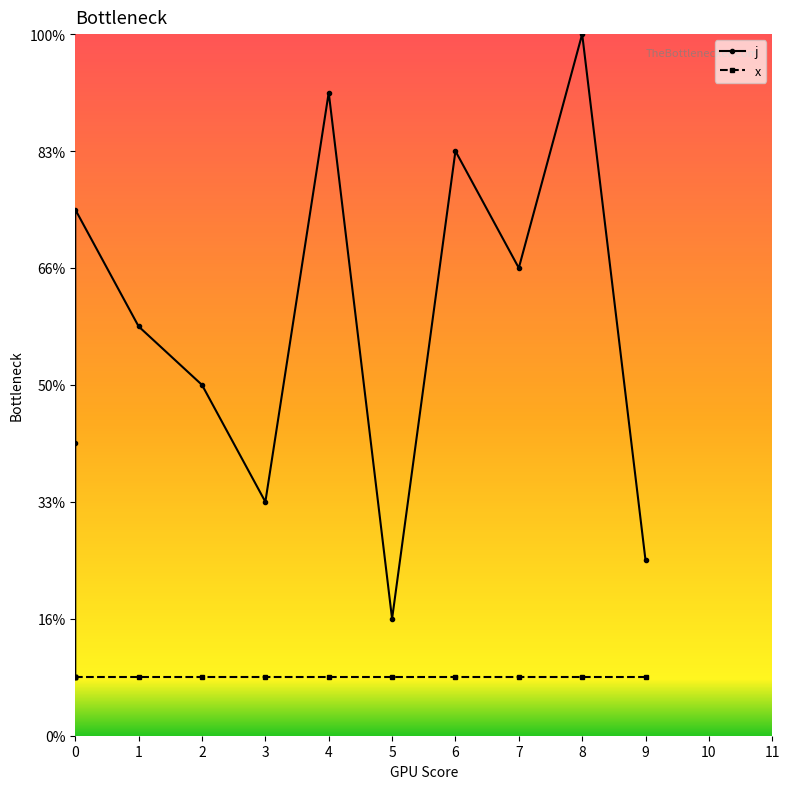

True or false: x and j cross at least once.

False